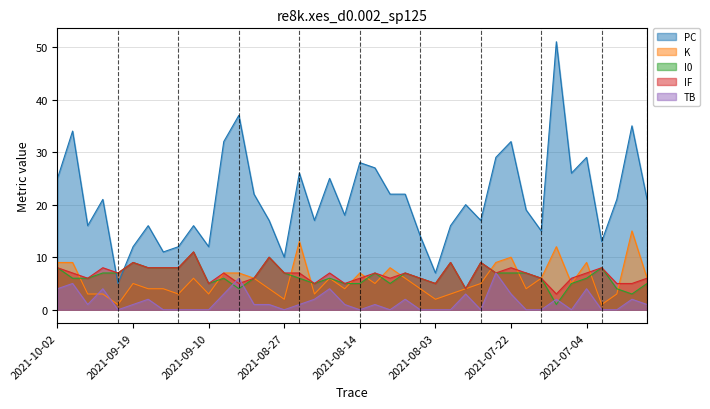

Between 2021-08-12 and 2021-09-30, which is larger?

2021-09-30